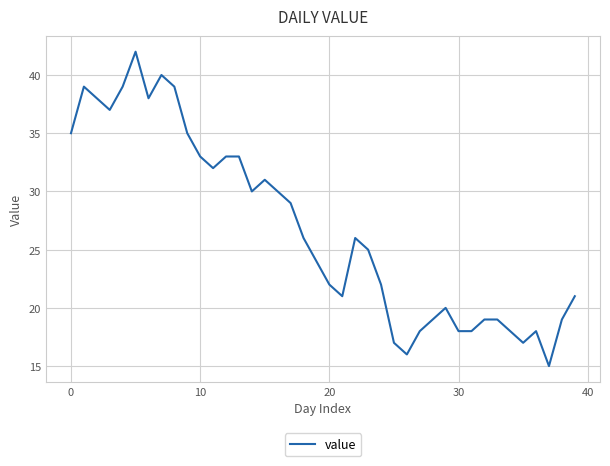

What is the difference between the maximum and minimum values?

27